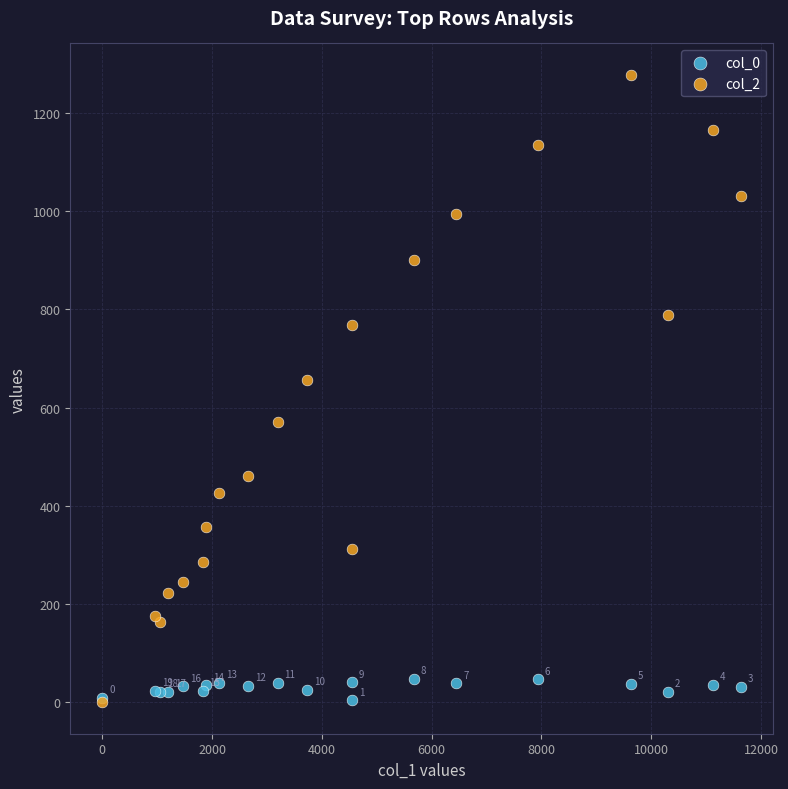

In the col_2 series, what Y value is closest to 638?

656